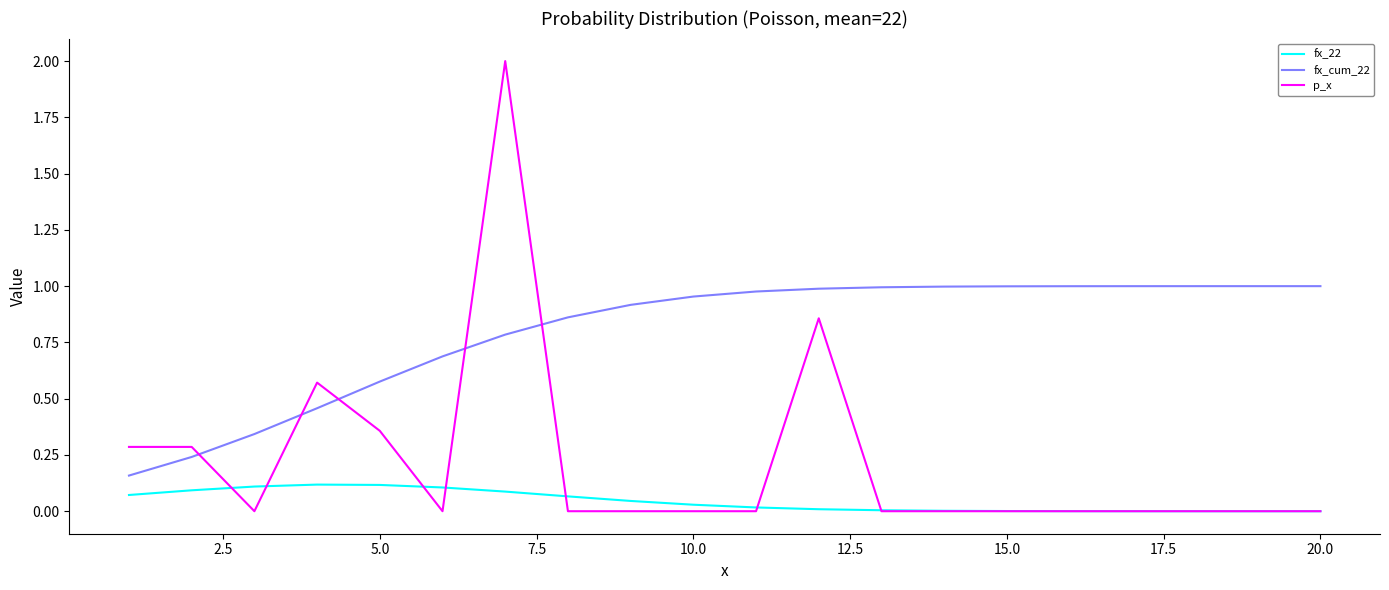

True or false: fx_22 and fx_cum_22 intersect in this chart.

False